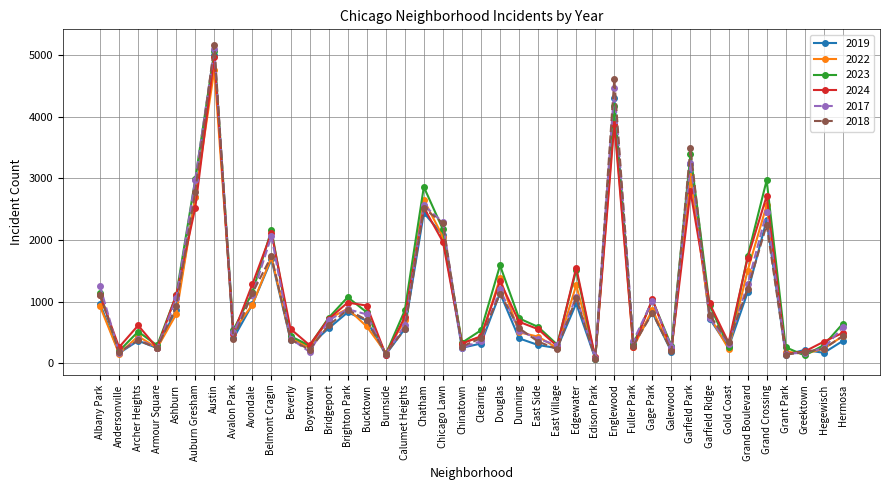

At which label is 2019 closest to 2542?

Chatham